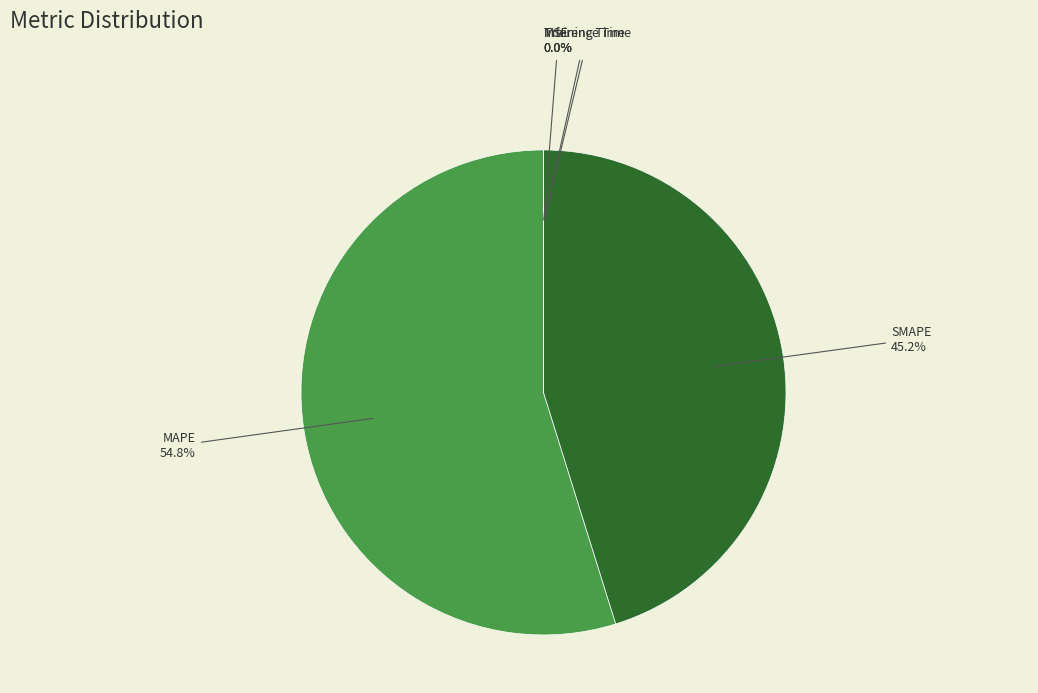

What is the largest slice in the pie chart?

MAPE